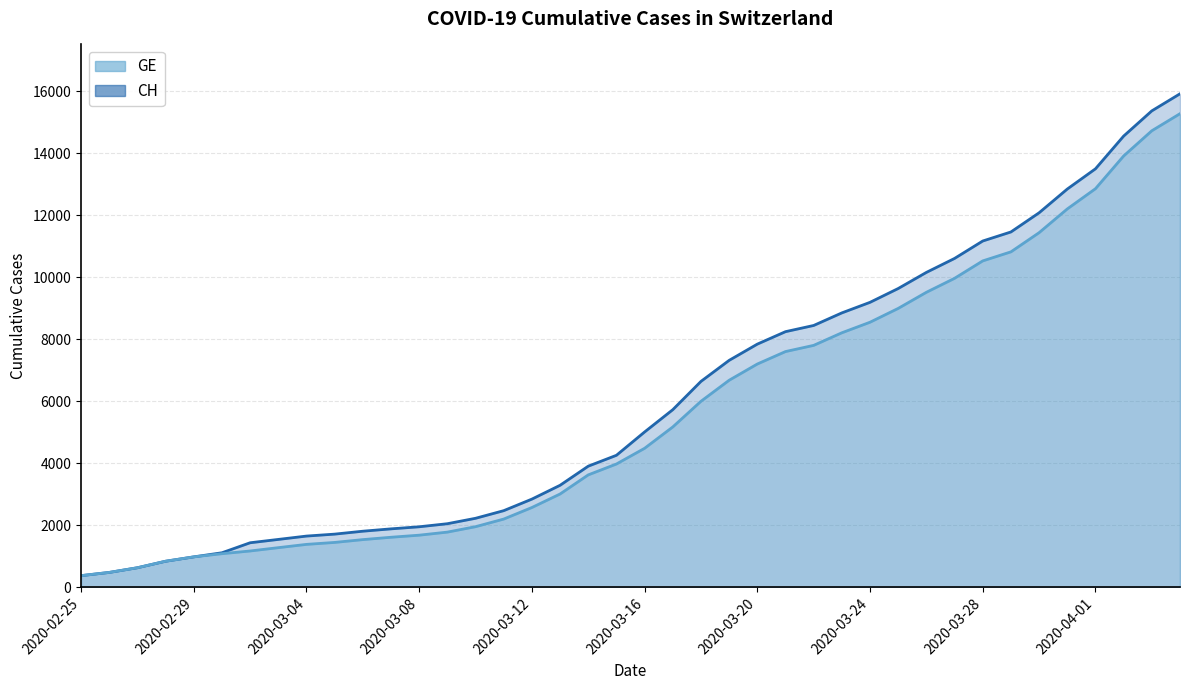

True or false: GE has more than 0 interior local peaks.

False